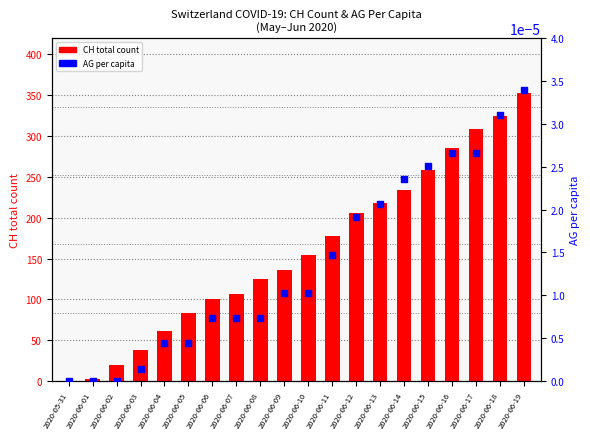

Which series has the largest total across all categories?

CH total count